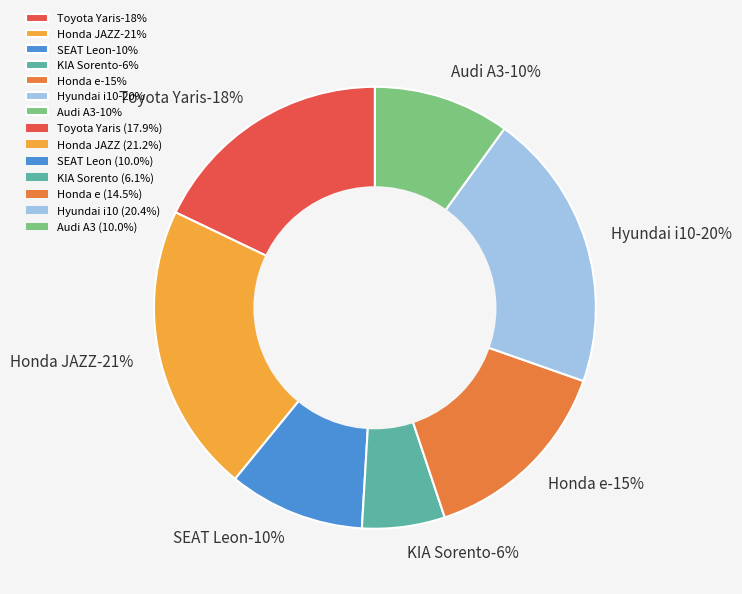

Rank the categories by value from lowest to highest.

KIA Sorento, SEAT Leon, Audi A3, Honda e, Toyota Yaris, Hyundai i10, Honda JAZZ